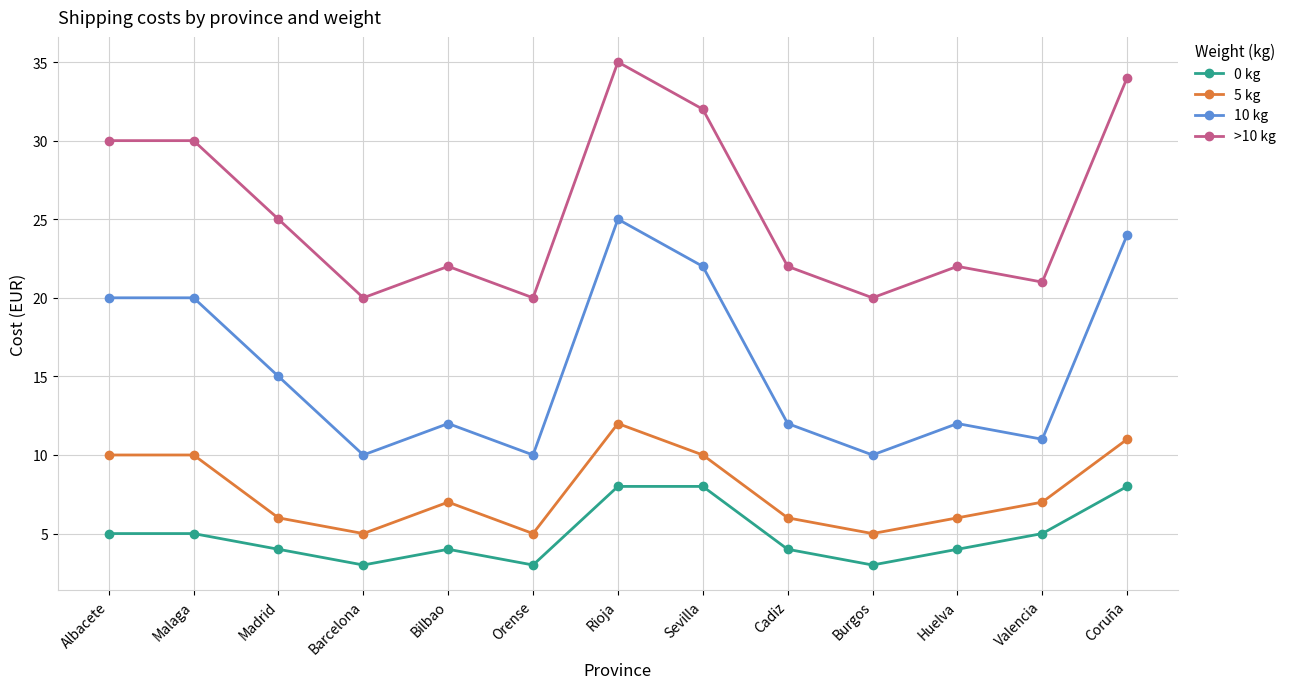

What is the spread (max minus min) of values at Barcelona?

17